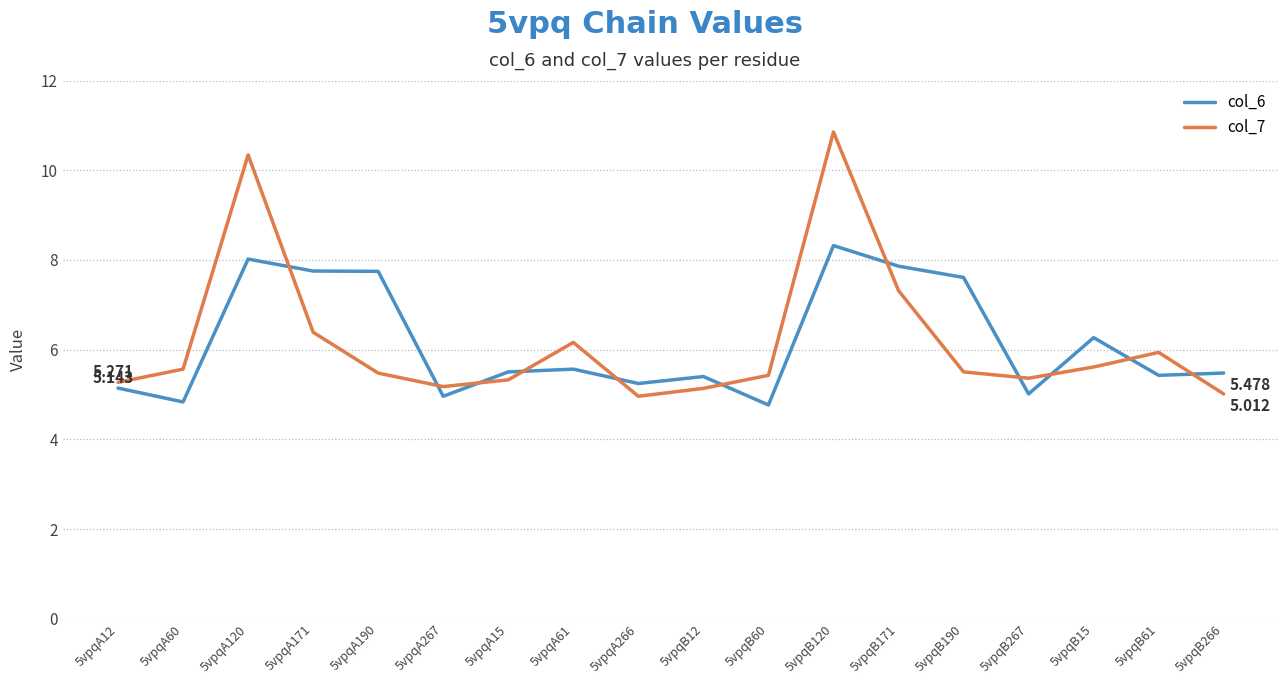

What is the difference between the highest and lowest values at 5vpqB266?

0.5